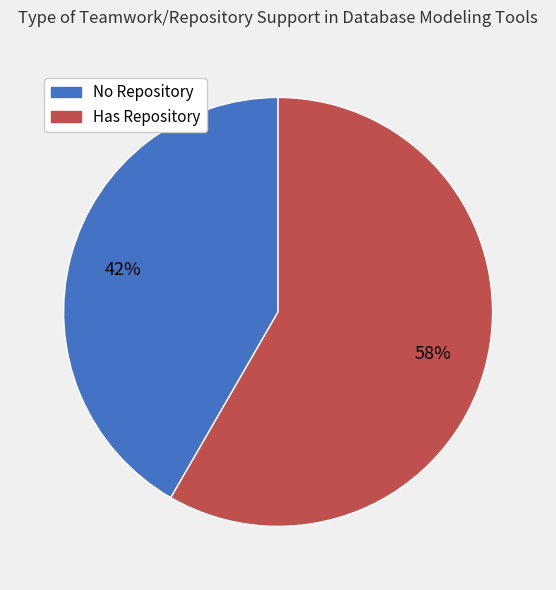

Is there a majority slice in this chart?

Yes